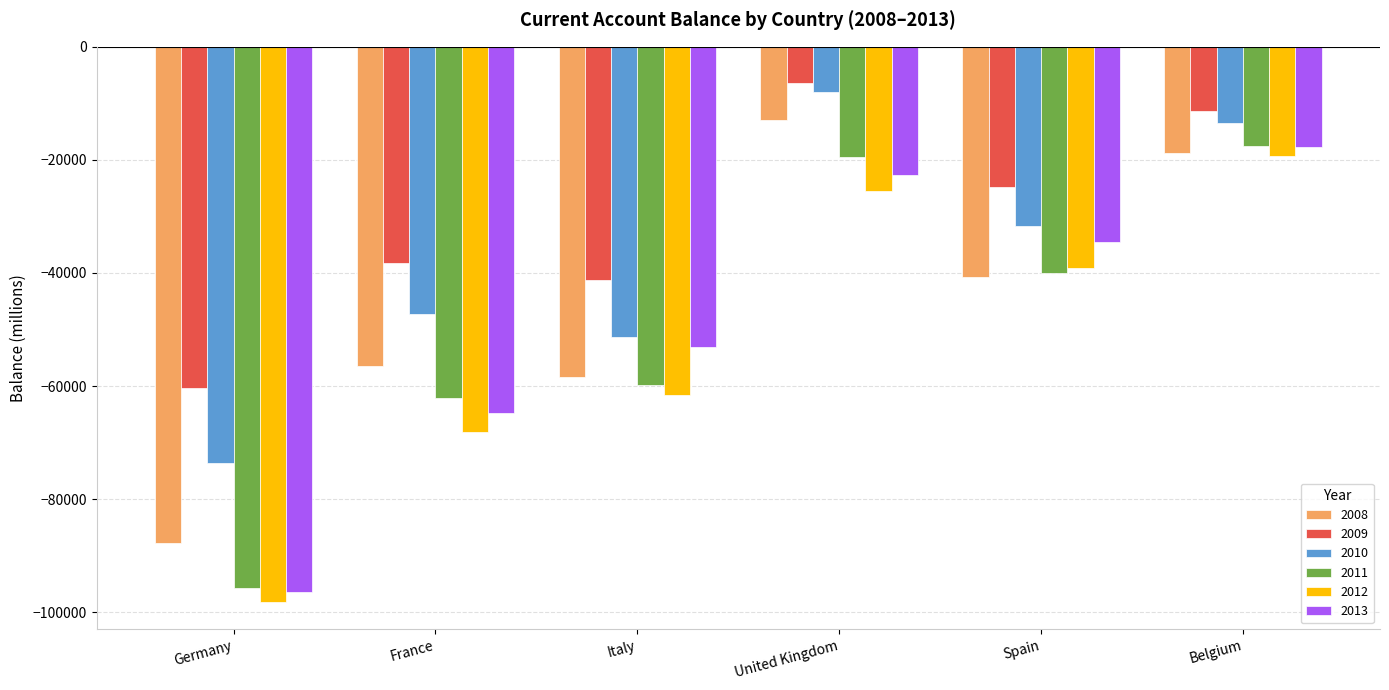

Read the 2009 value at United Kingdom.

-6483.3